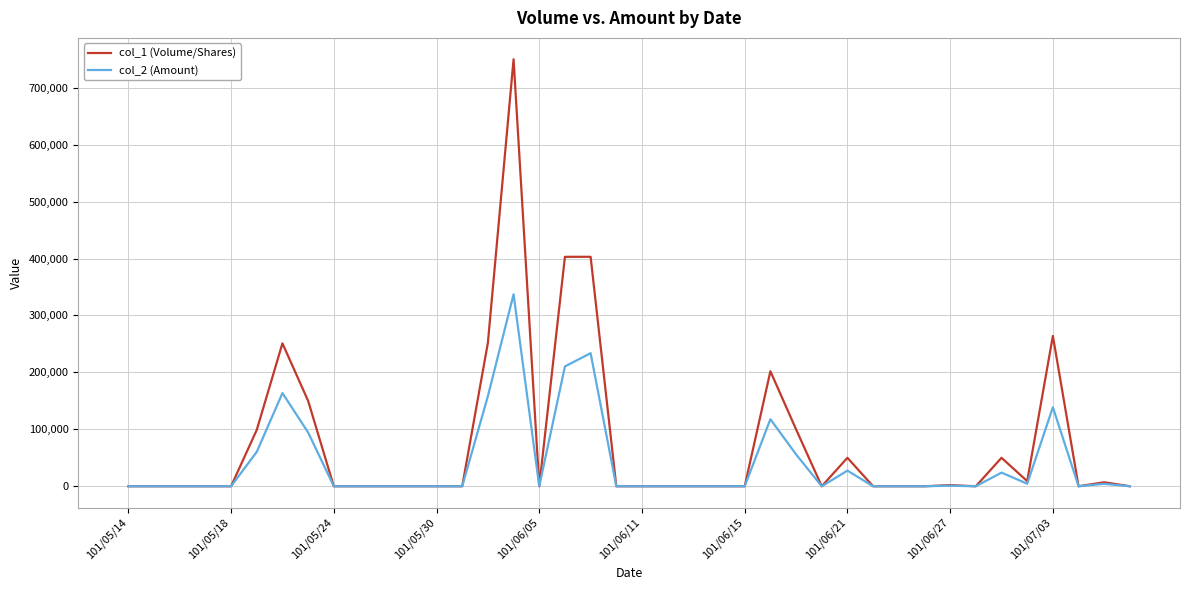

Which series has the largest total across all categories?

col_1 (Volume/Shares)